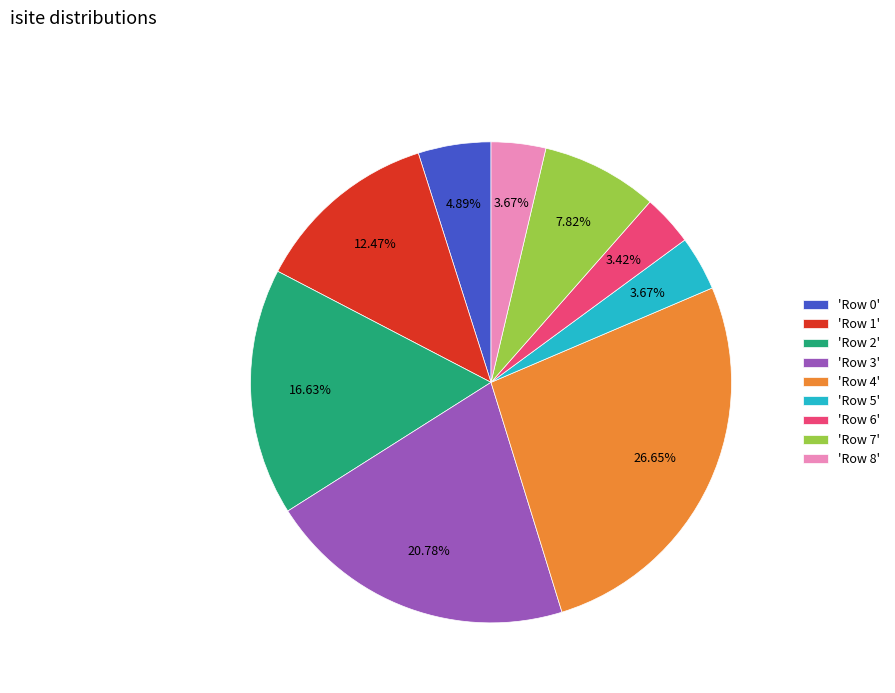

Does any single category account for the majority?

No